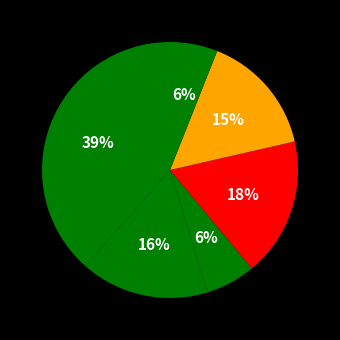

How many slices are in this pie chart?

6